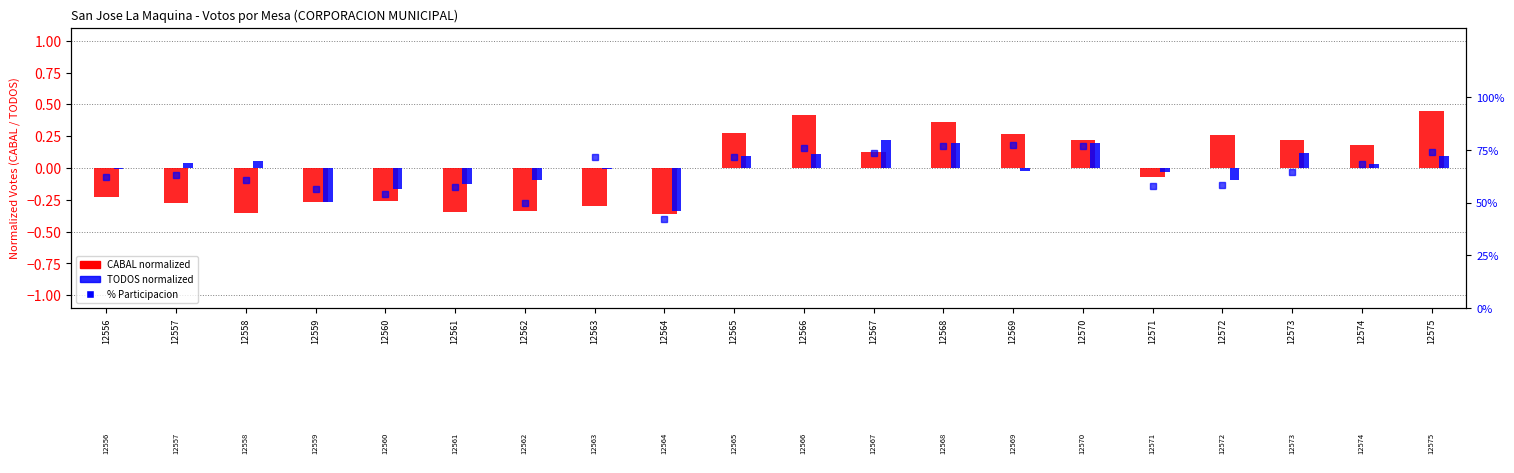

Where does the % Participacion series first go above 64?

12563